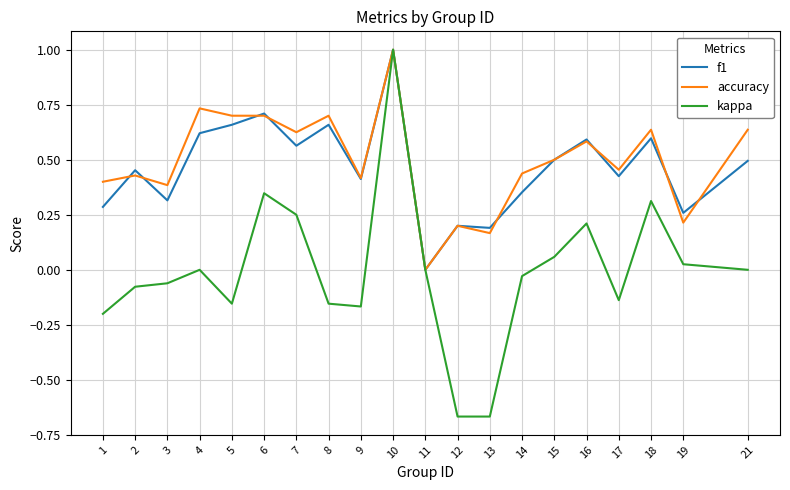

Is it true that f1 equals 1.4 at 10?

False